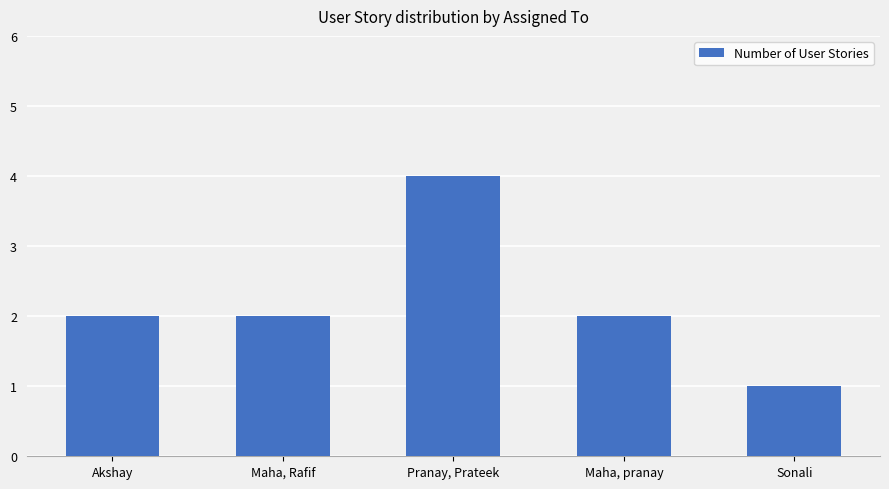

Approximately how many times larger is the value at Akshay compared to Maha, Rafif?

1.0